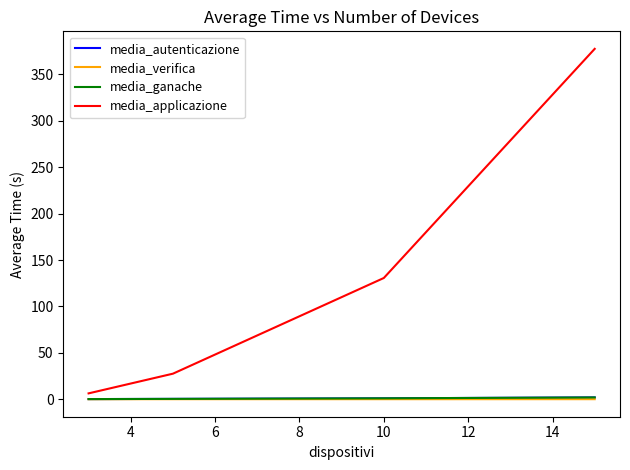

Which series has the widest spread of values?

media_applicazione